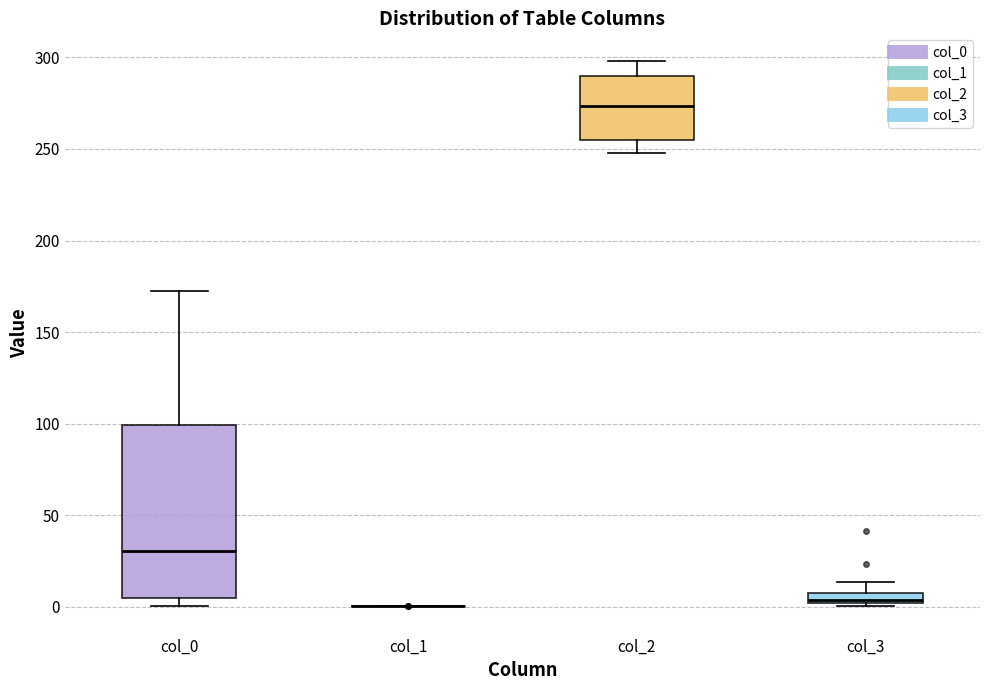

Where does the upper whisker of the box for col_0 end on the y-axis? The values are not printed on the chart, so give them approximately, as read against the axis.

170